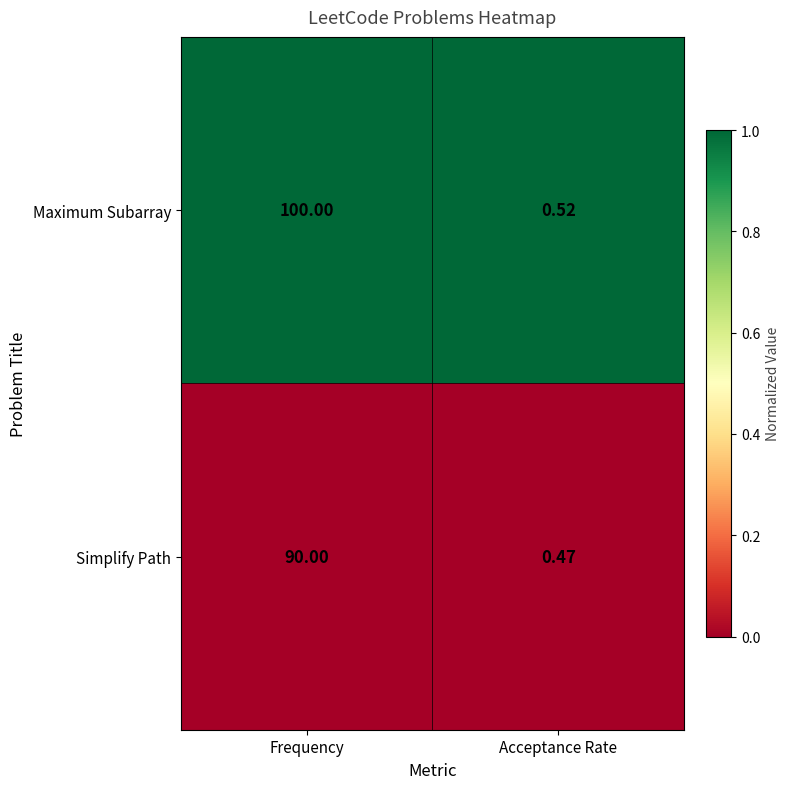

Where is Maximum Subarray nearest to the value 50?

Acceptance Rate